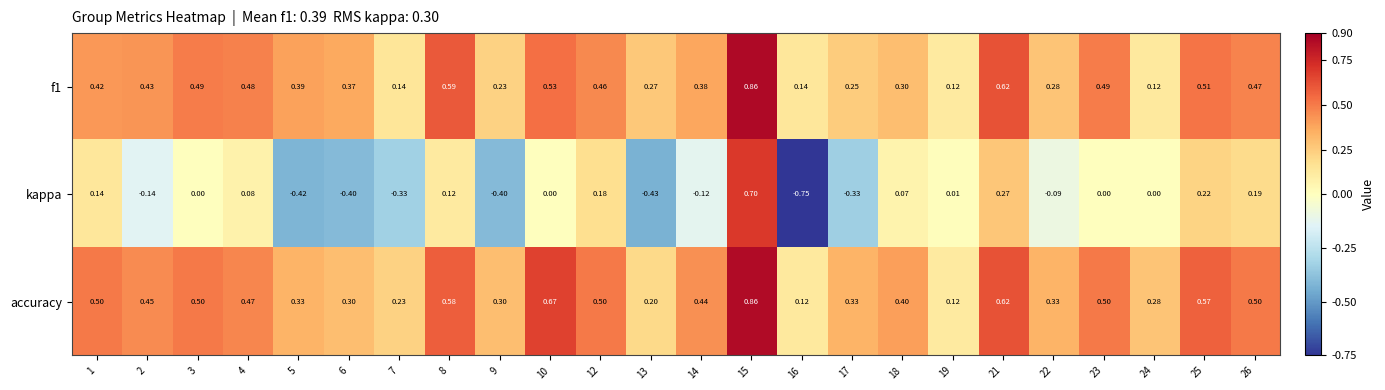

Between 10 and 22, which series saw the biggest shift?

accuracy